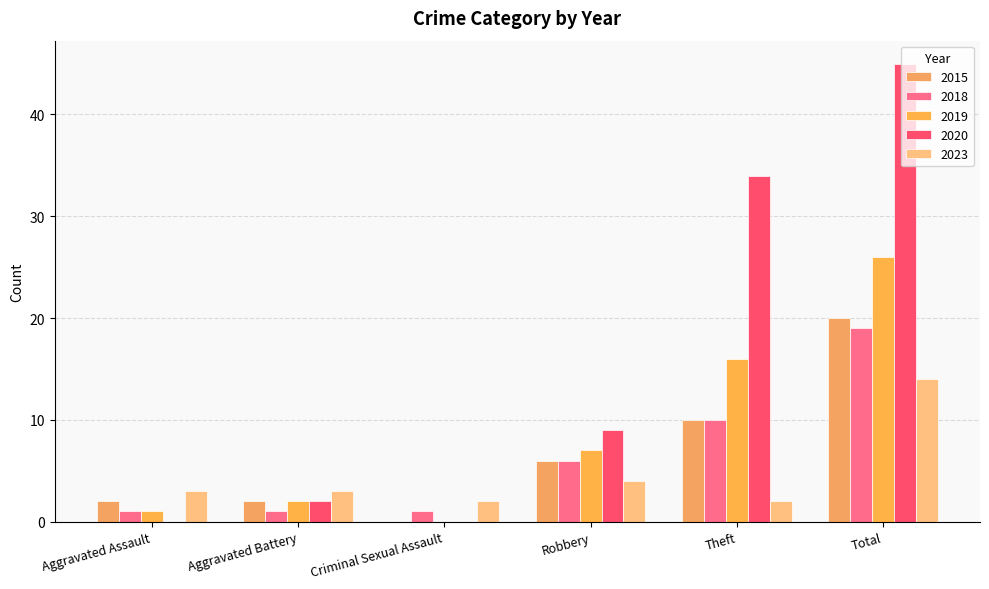

How many groups of bars are there?

6